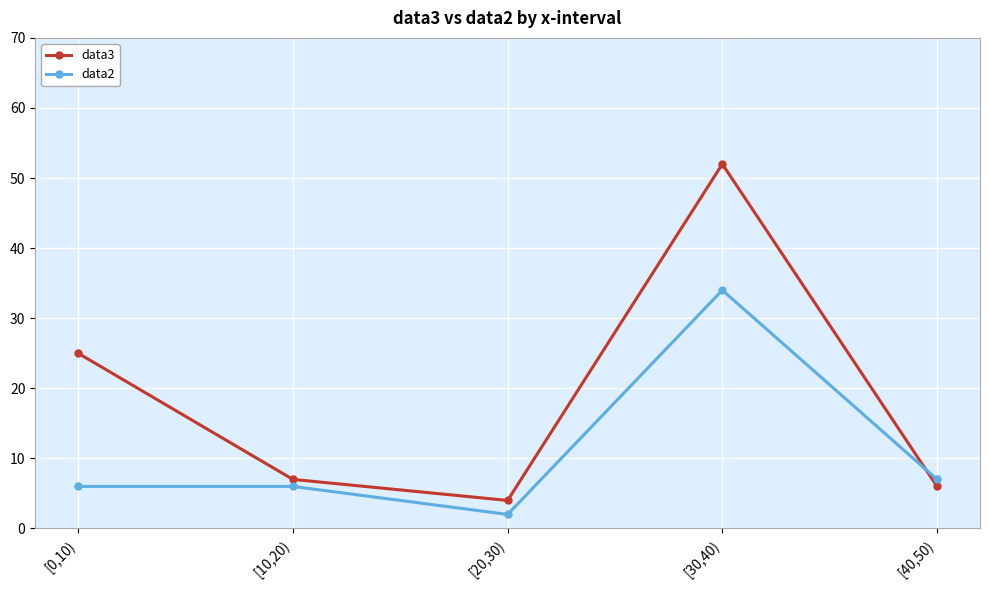

At which category does the chart reach its minimum across all series?

[20,30)